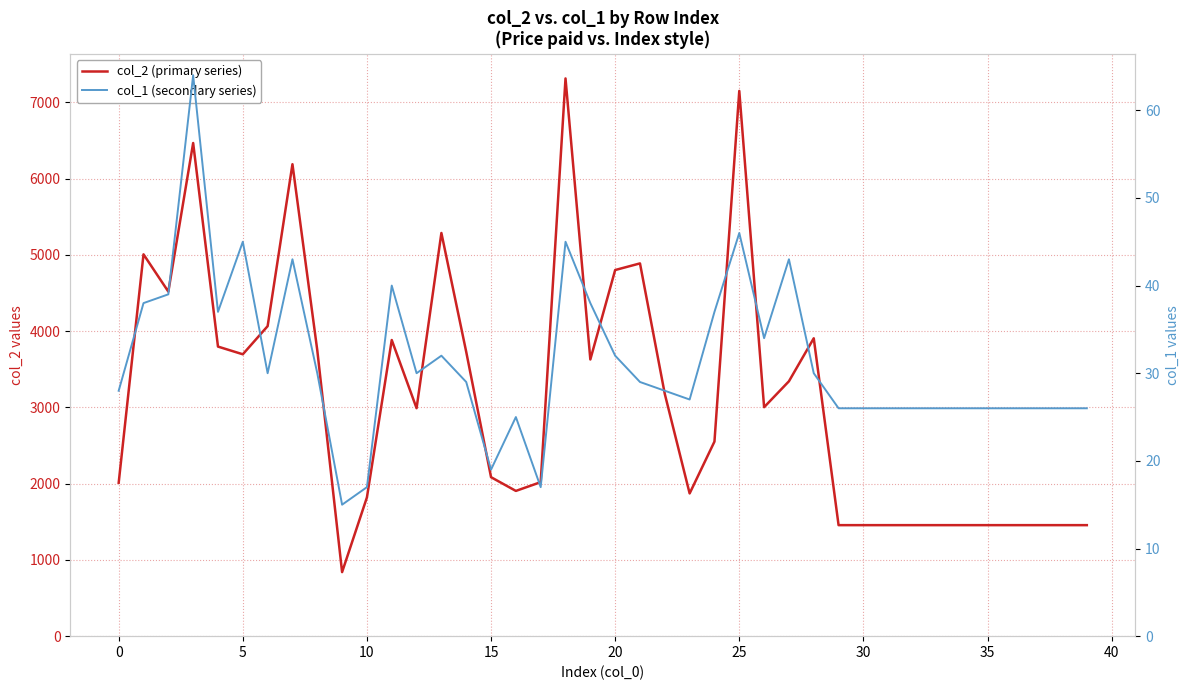

True or false: col_2 (primary series) and col_1 (secondary series) cross at least once.

False